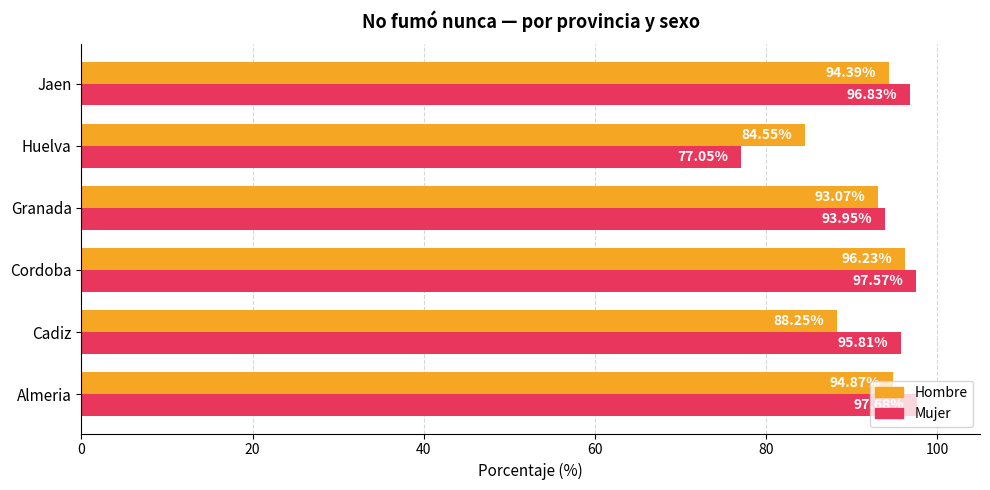

Which label corresponds to the largest value in the chart?

Almeria